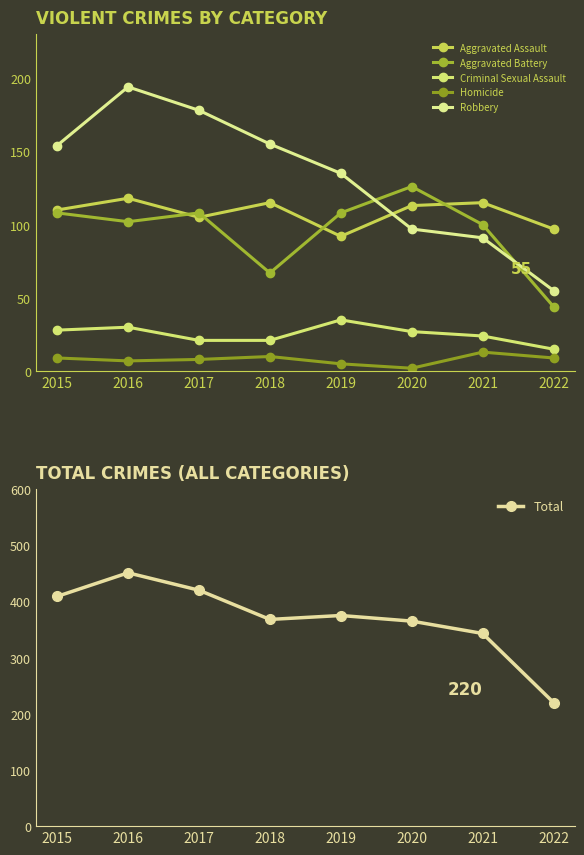

After their last crossing, which series has the higher values: Robbery or Aggravated Battery?

Robbery